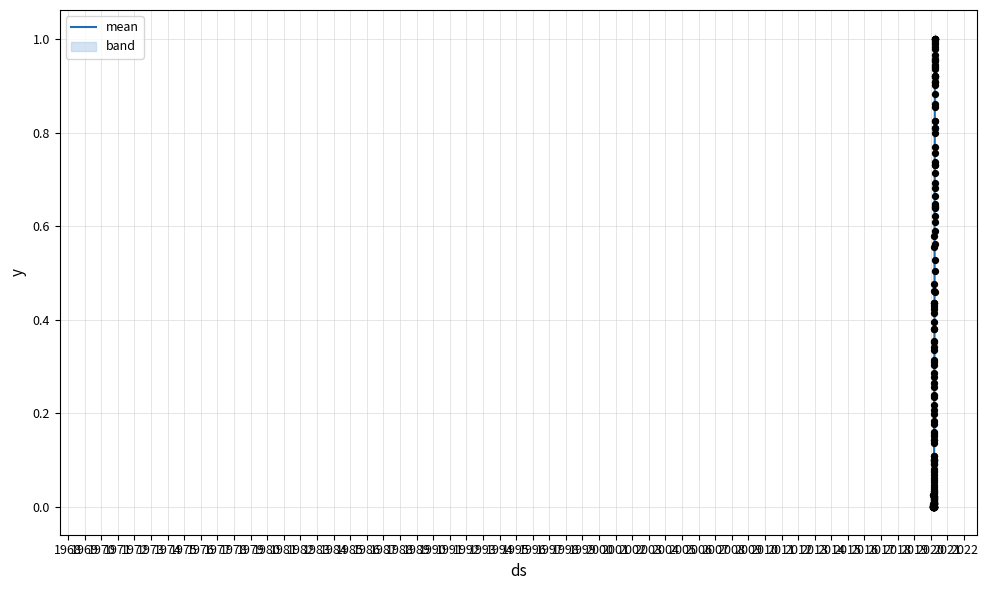

Between 1970 and 1984, which is larger?

1984